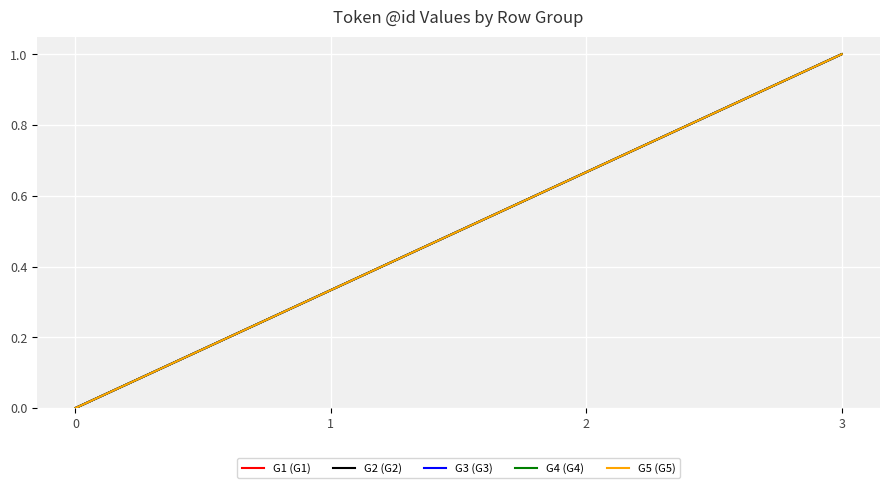

Is this an area chart (filled region under the line)?

No